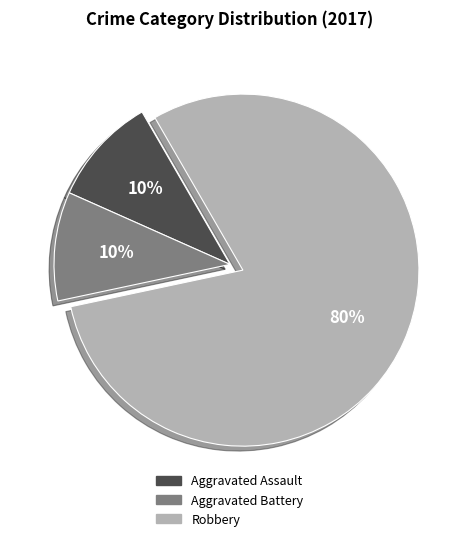

How many slices are in this pie chart?

3